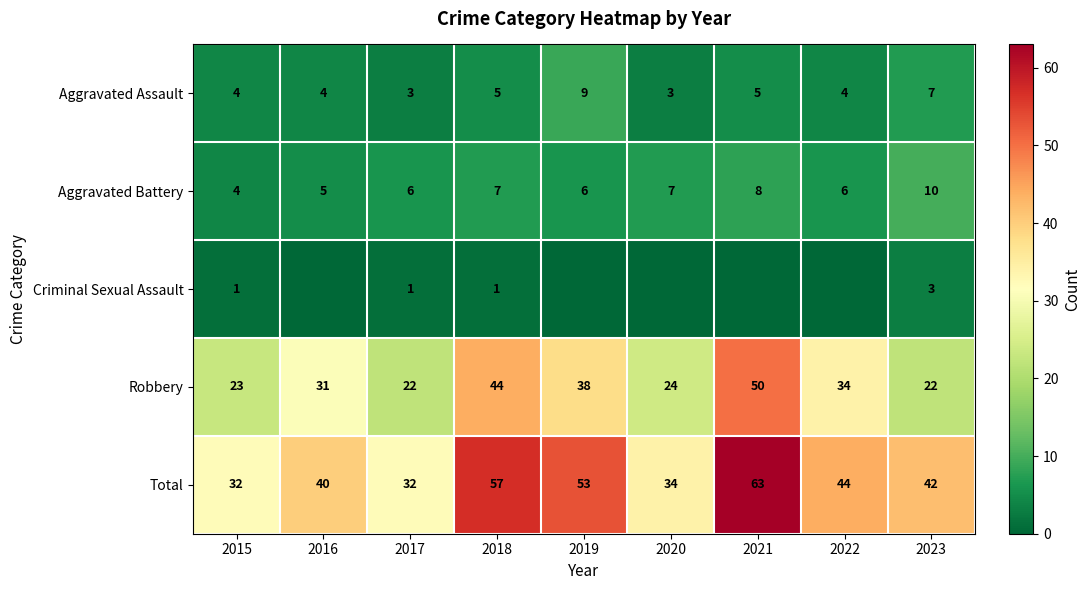

At which category does the chart reach its peak across all series?

2021